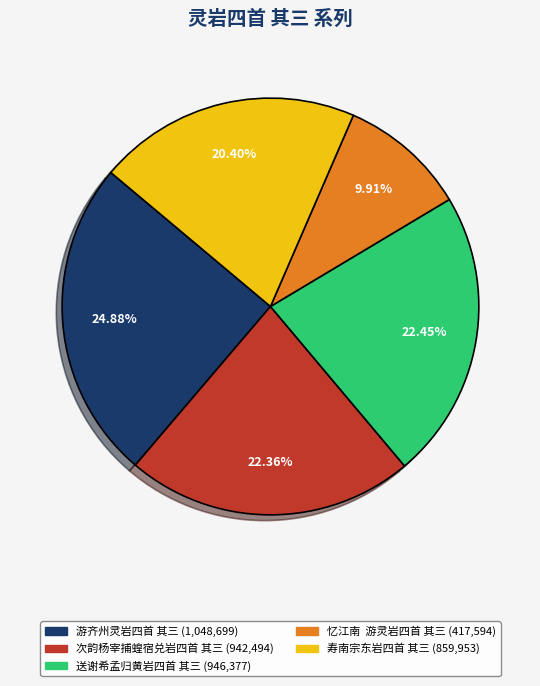

To the nearest percent, what is the combined percentage of 游齐州灵岩四首 其三 and 寿南宗东岩四首 其三?

45%